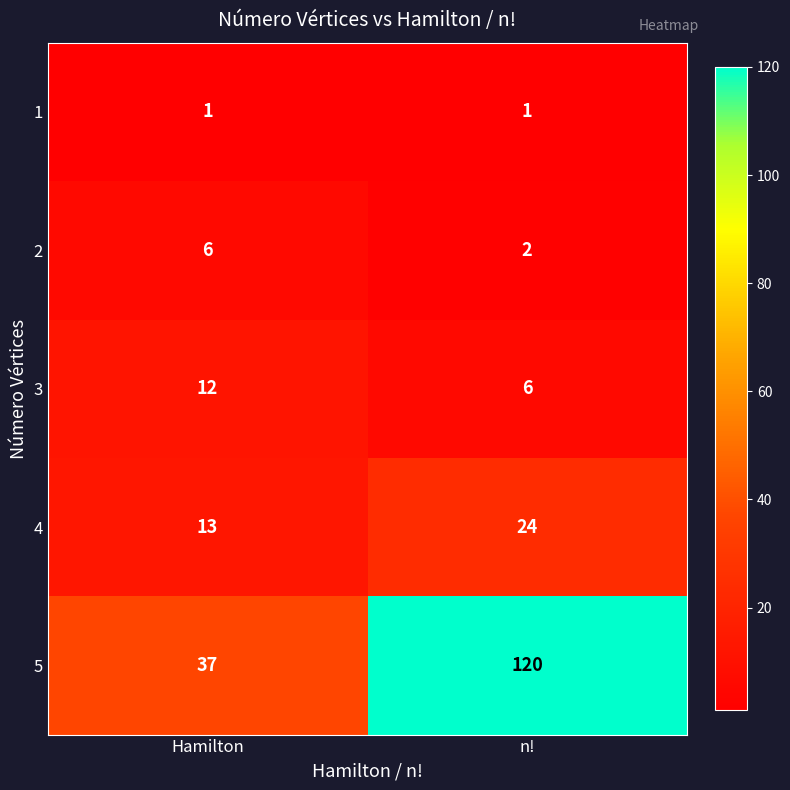

What is the total value across all series at Hamilton?

69